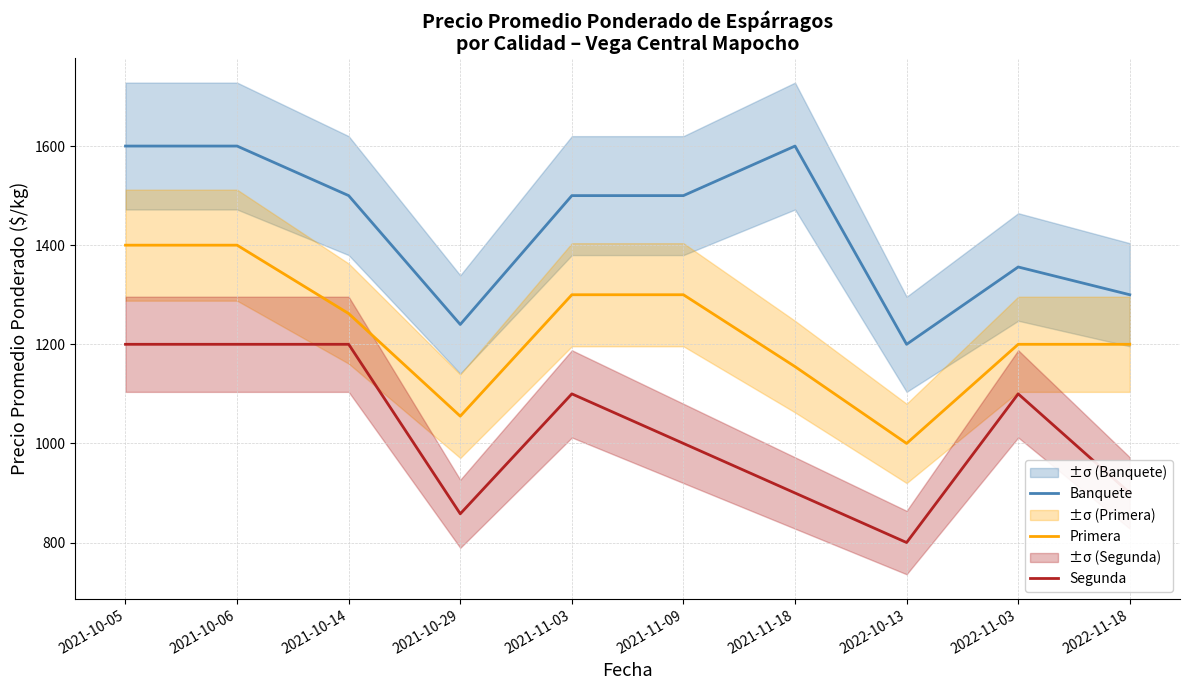

At how many categories does at least one series exceed 1553?

3